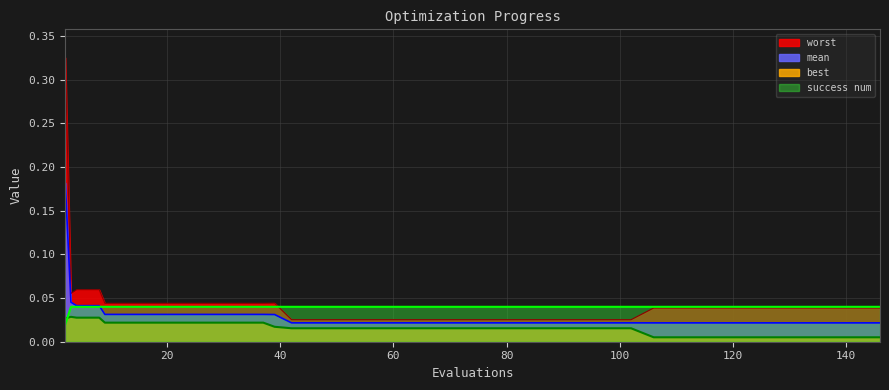

Which has a higher value, 122 or 110?

122